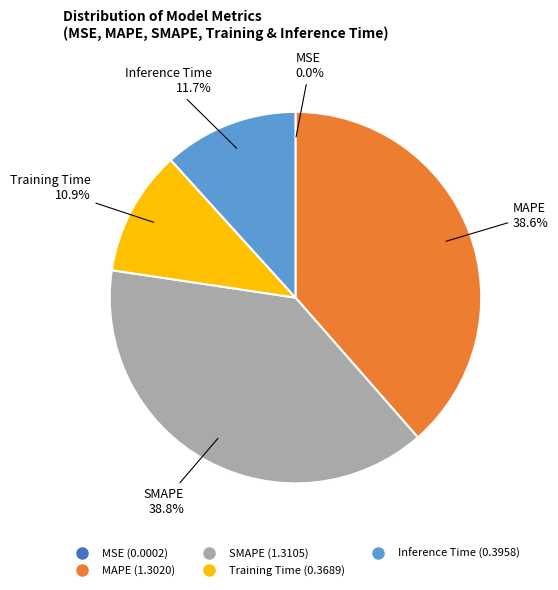

How much of the chart is everything except MAPE?

61.4%